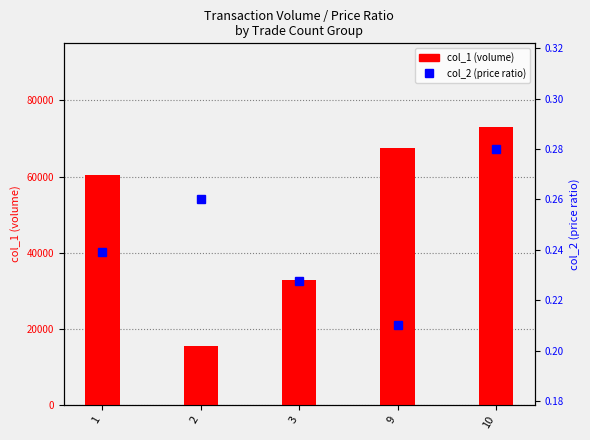

What is the difference between the maximum and minimum values in the col_1 series?

57700.0